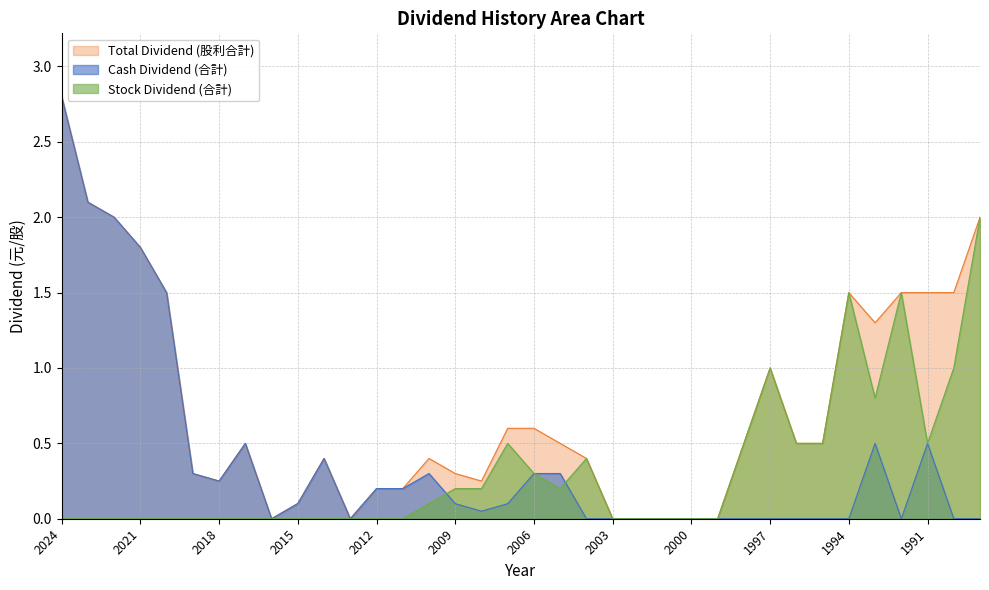

Does the chart have visible grid lines?

Yes